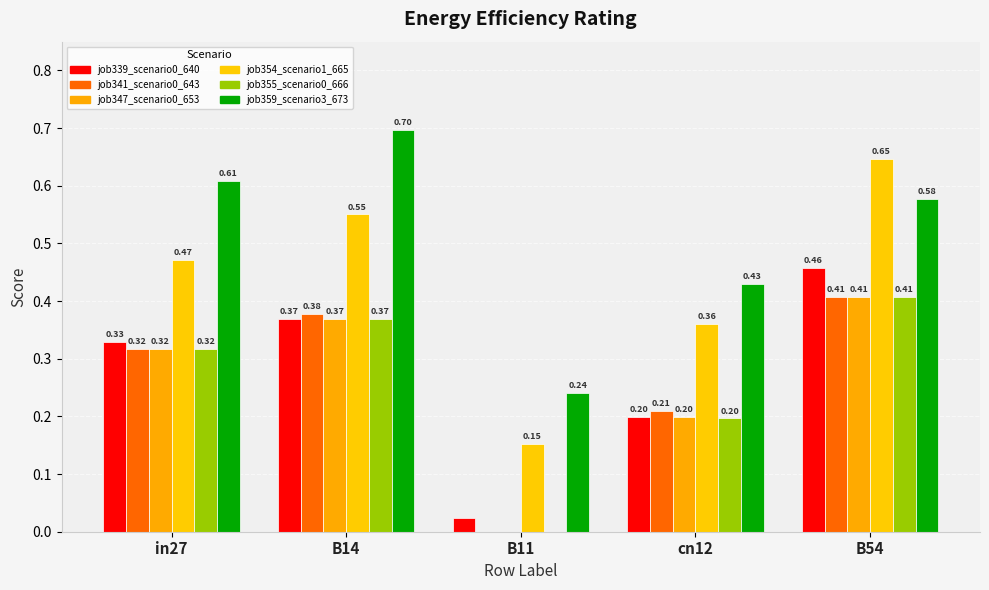

Reading left to right, list all the values displayed in this chart.

job339_scenario0_640: in27=0.3	B14=0.4	B11=0.0	cn12=0.2	B54=0.5
job341_scenario0_643: in27=0.3	B14=0.4	B11=0.0	cn12=0.2	B54=0.4
job347_scenario0_653: in27=0.3	B14=0.4	B11=0.0	cn12=0.2	B54=0.4
job354_scenario1_665: in27=0.5	B14=0.6	B11=0.2	cn12=0.4	B54=0.6
job355_scenario0_666: in27=0.3	B14=0.4	B11=0.0	cn12=0.2	B54=0.4
job359_scenario3_673: in27=0.6	B14=0.7	B11=0.2	cn12=0.4	B54=0.6